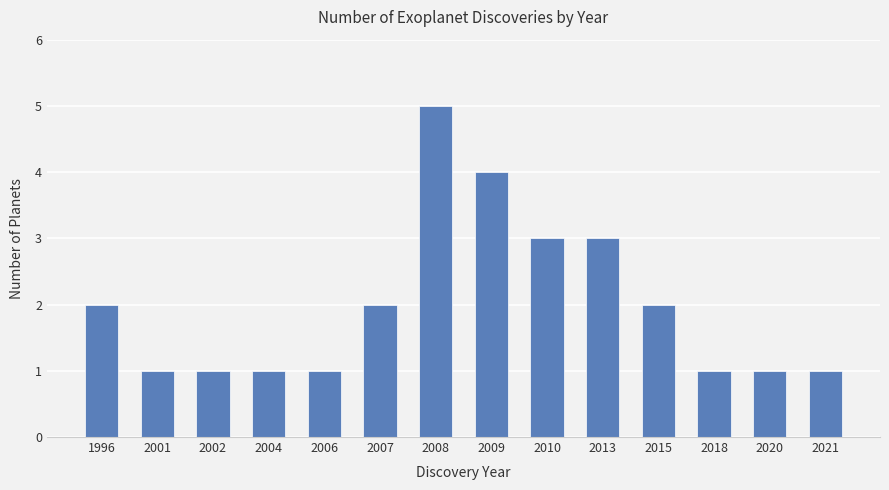

Does the chart contain any negative values?

No